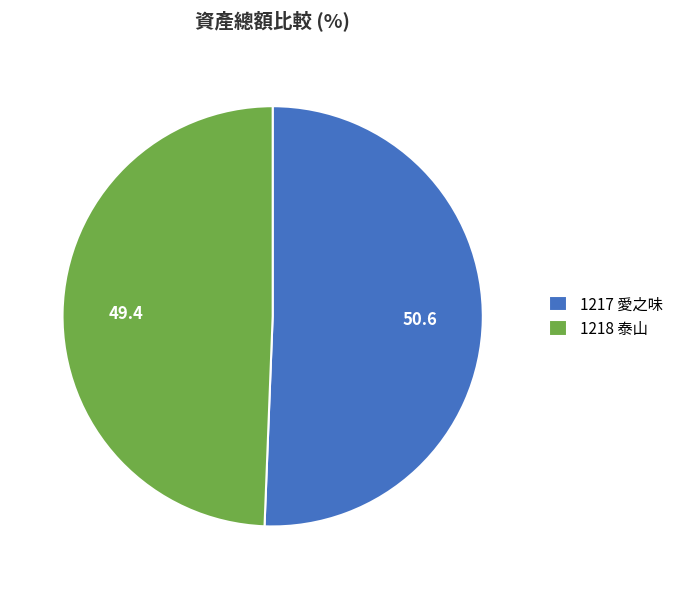

Which has a higher value, 1217 愛之味 or 1218 泰山?

1217 愛之味